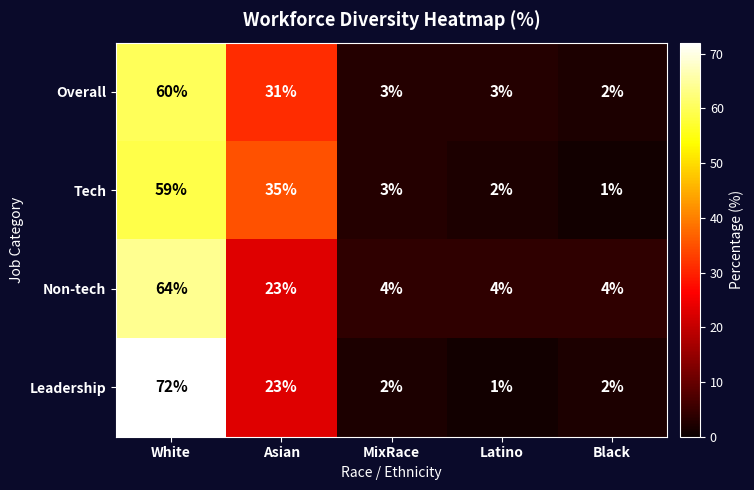

Is it true that Tech equals 1 at MixRace?

False